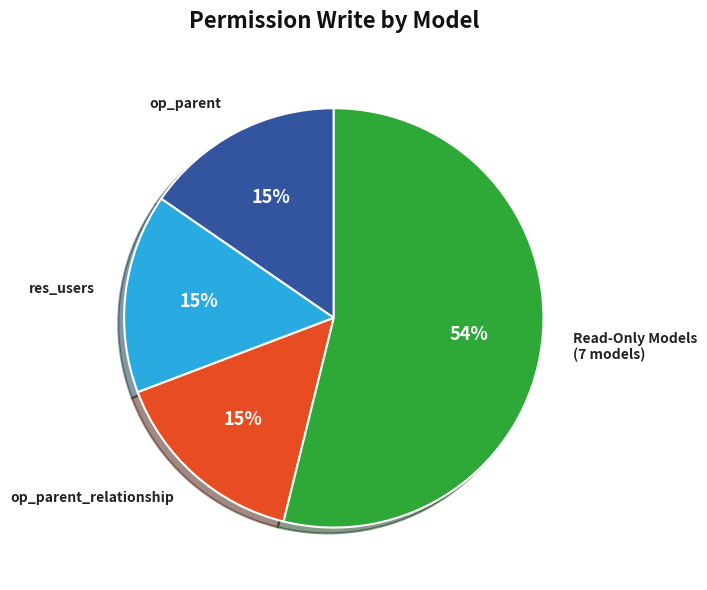

Is the sum of Read-Only Models (7 models) and op_parent_relationship greater than half?

Yes